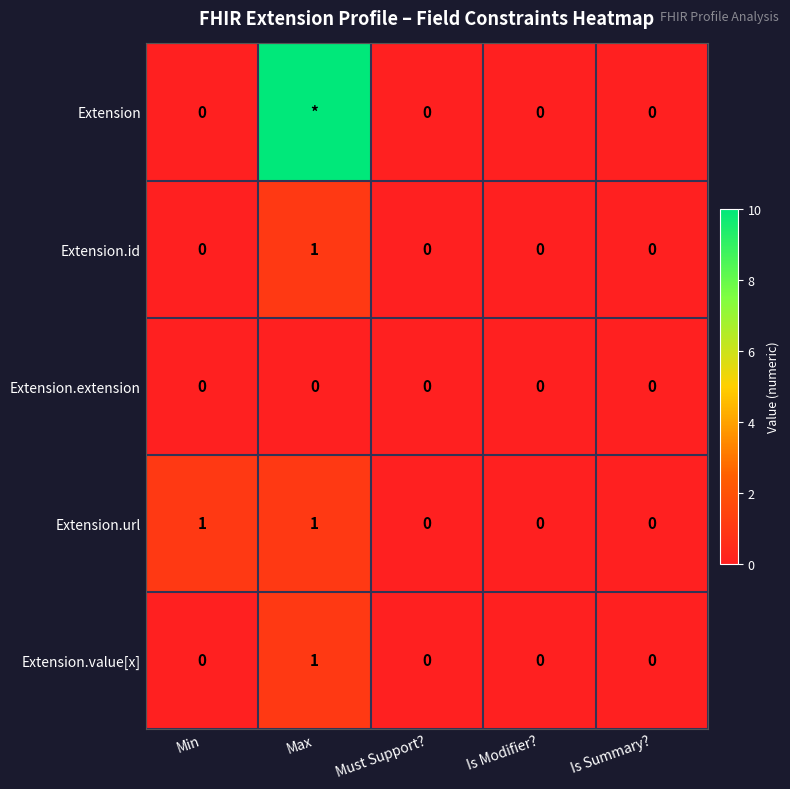

Is it true that Extension.value[x] equals 0 at Max?

False